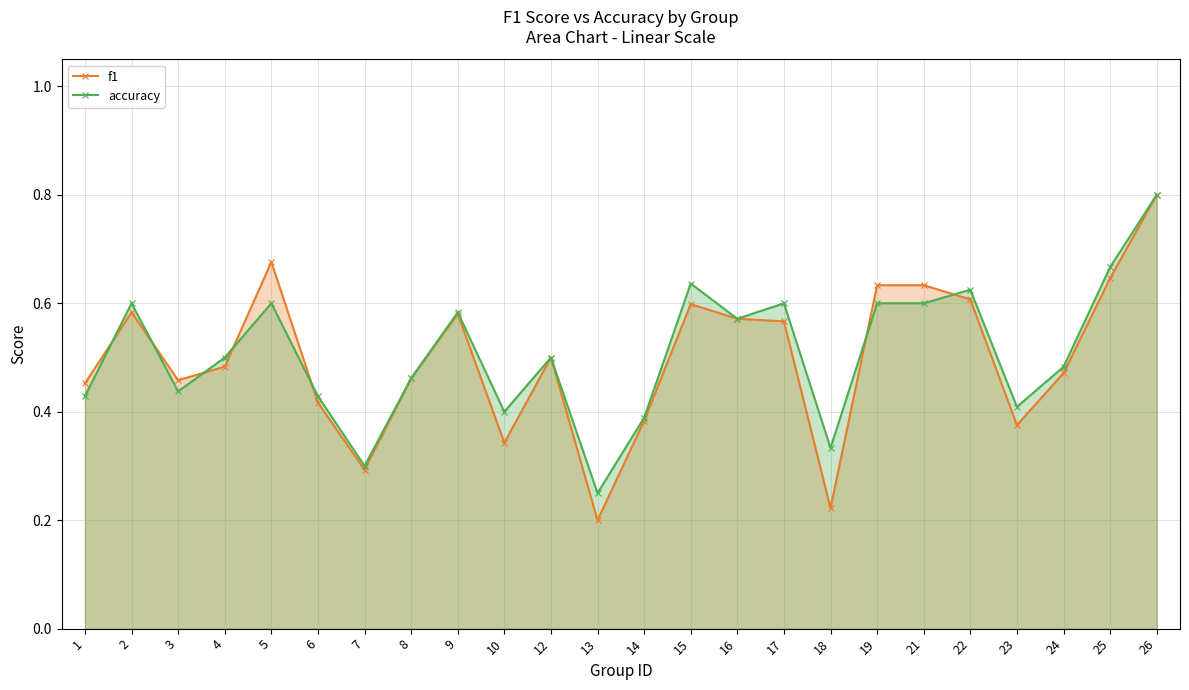

The value of accuracy at 3 is 0.6. True or false?

False